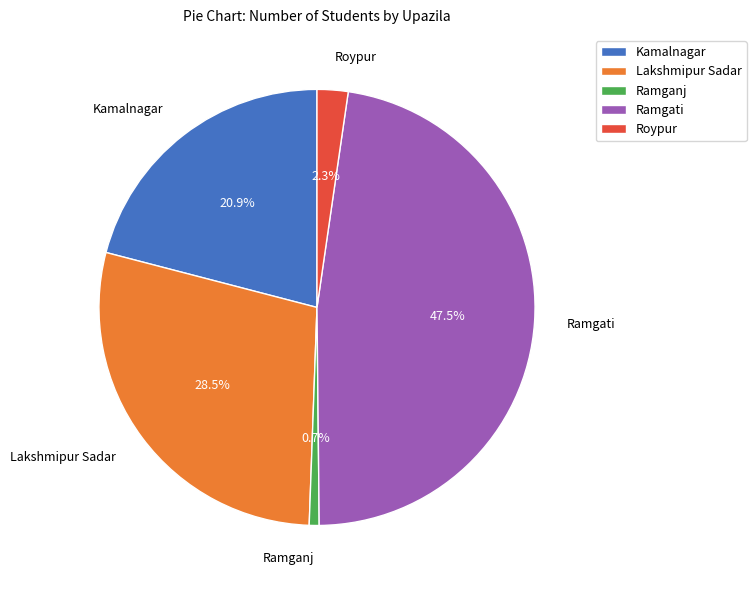

Which slice is the smallest?

Ramganj